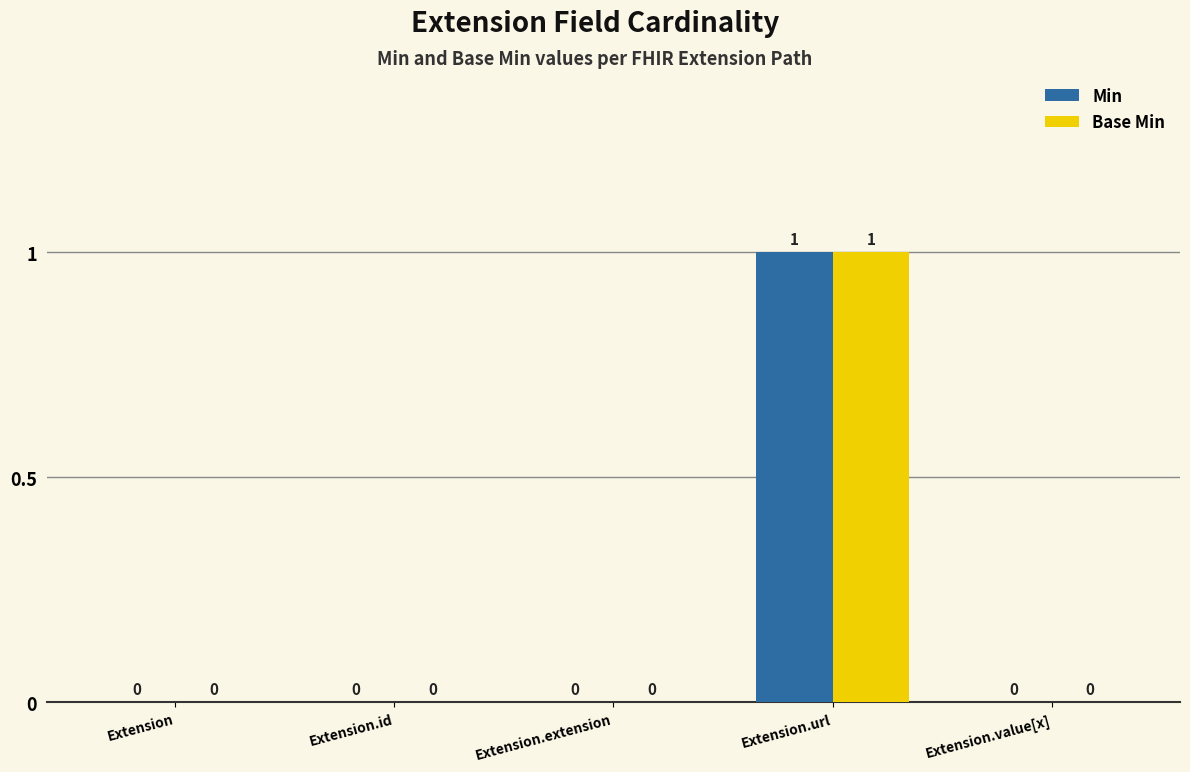

Count the Base Min values in the range 0 to 1.

5